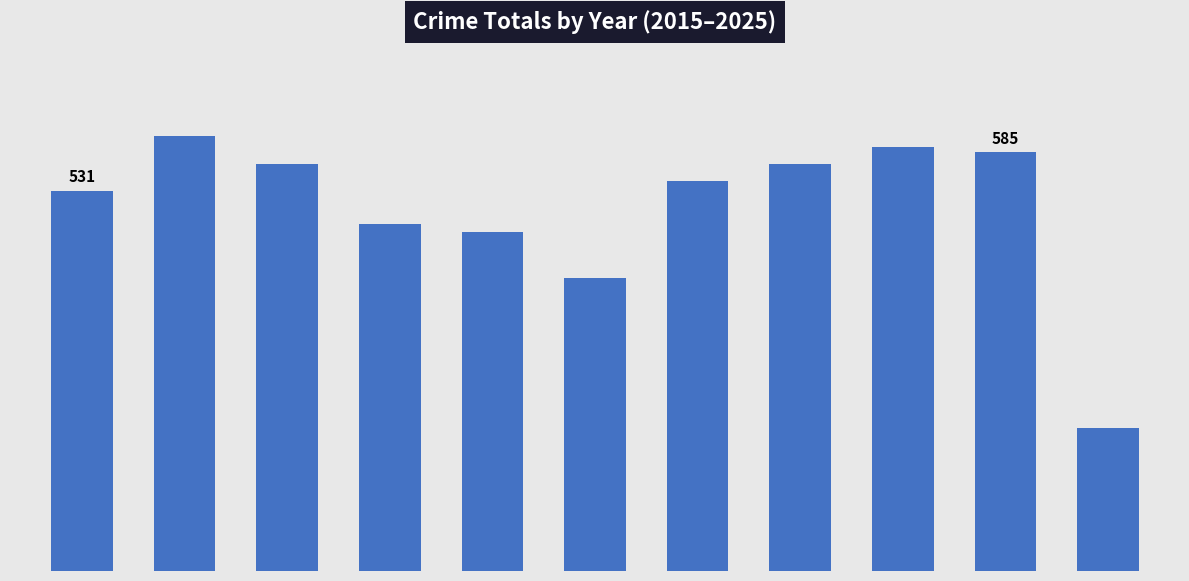

How many bars are there in total?

11